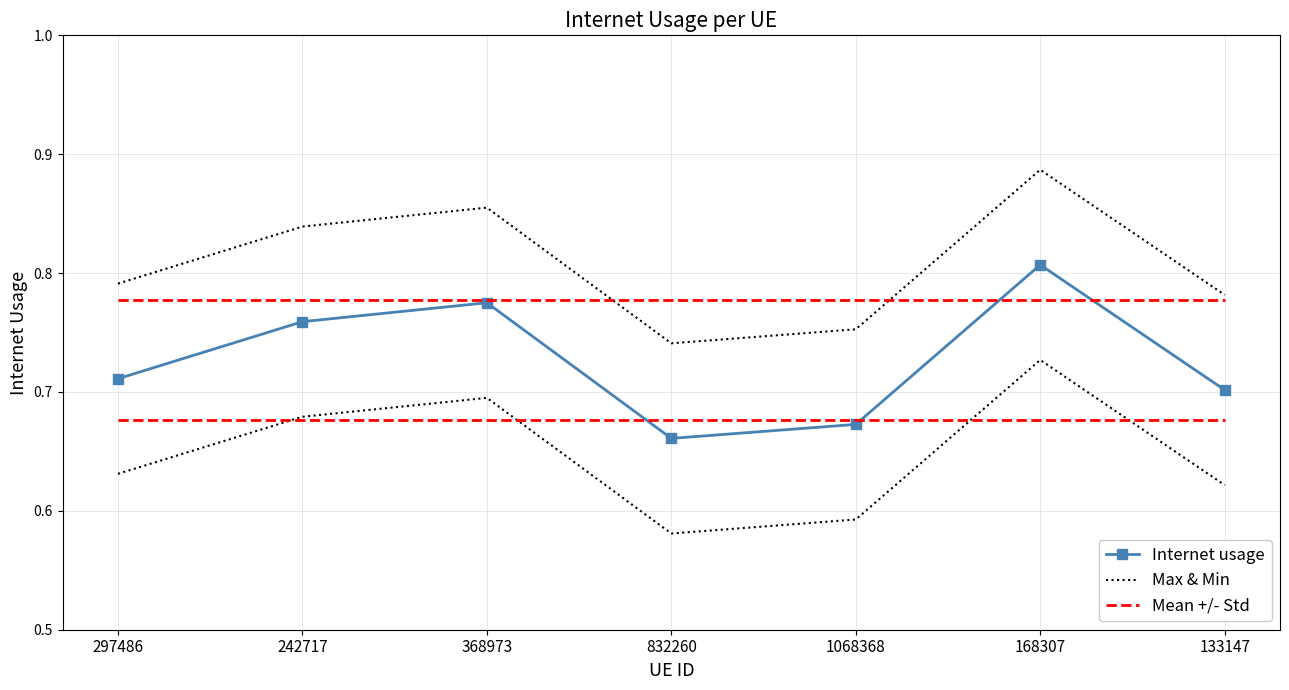

Rank the series by their average value, from highest to lowest.

Max & Min, Mean +/- Std, Internet usage